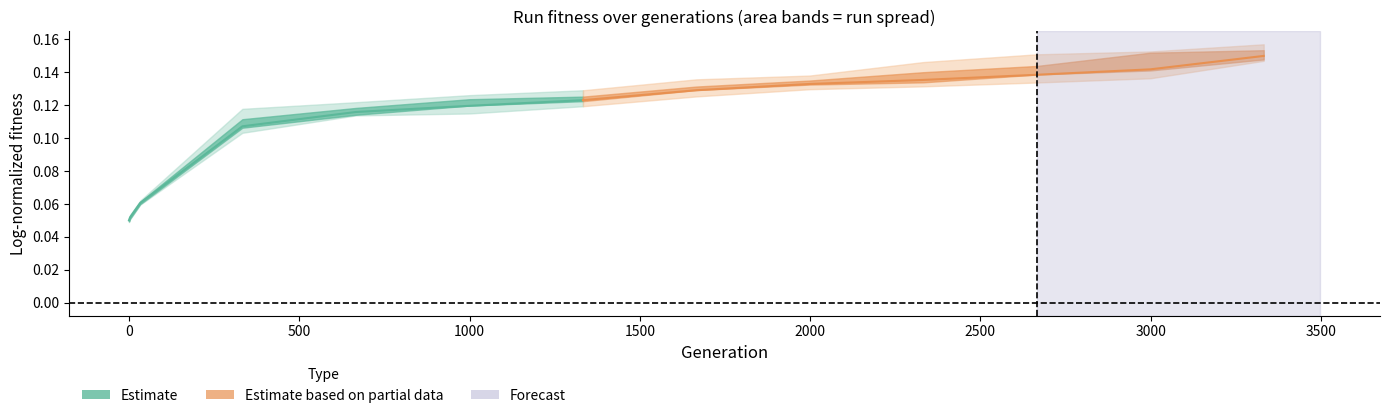

Reading right to left, extract all data points from this chart.

Estimate: 0.1	0.1	0.1	0.1	0.1	0.1	0.1
Estimate based on partial data: 0.2	0.1	0.1	0.1	0.1	0.1	0.1